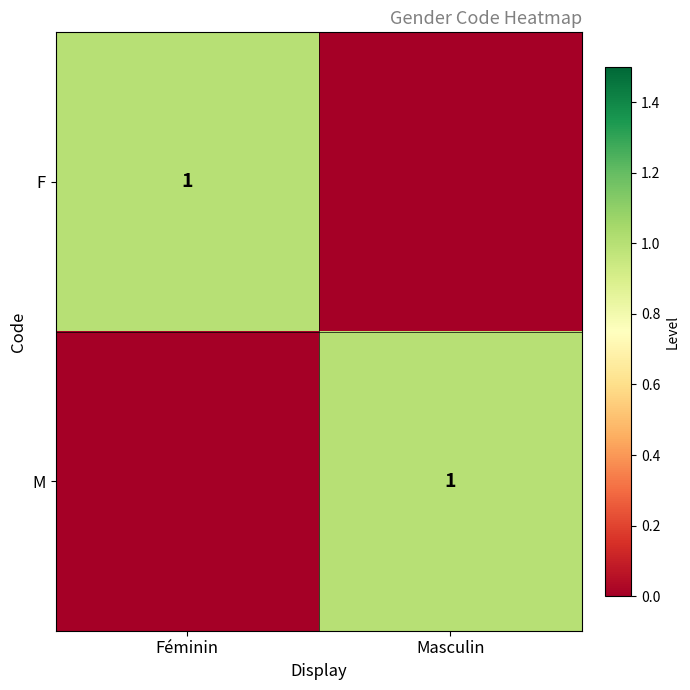

The value of F at Féminin is 1. True or false?

True